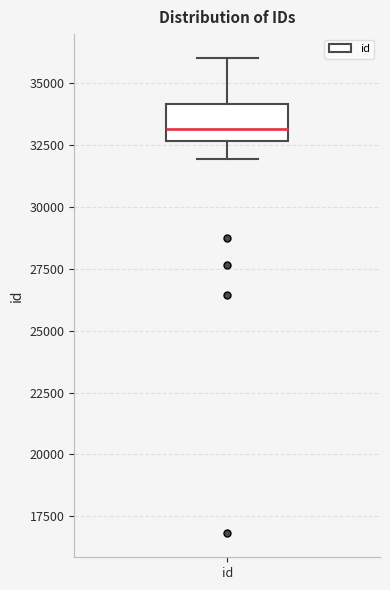

Where is the upper edge of the box for id on the y-axis? The values are not printed on the chart, so give them approximately, as read against the axis.

34000